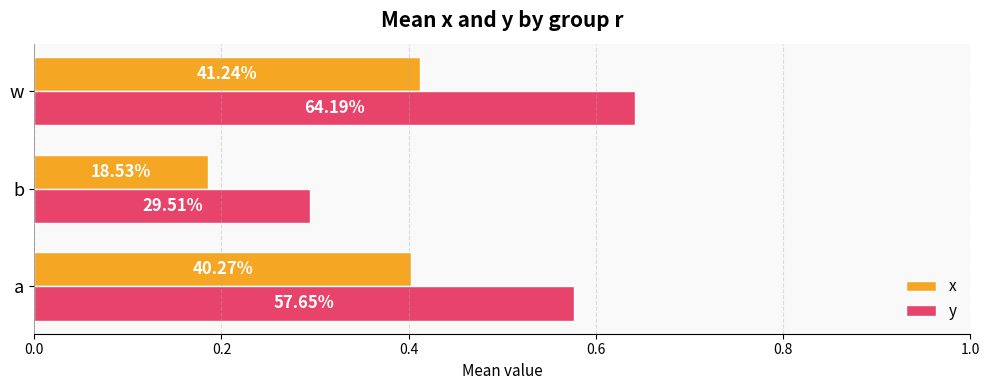

What are all the series names shown in the legend?

x, y